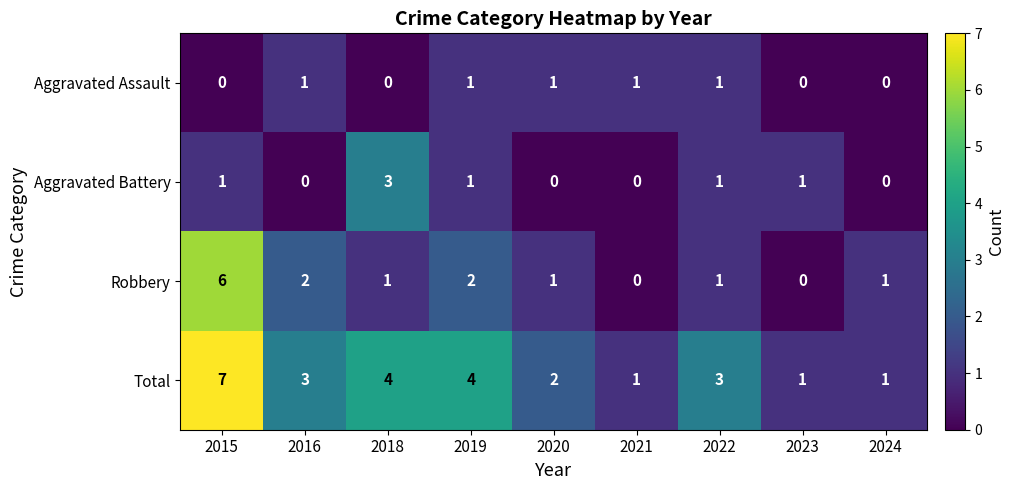

Which has a higher value, 2022 or 2024?

2022